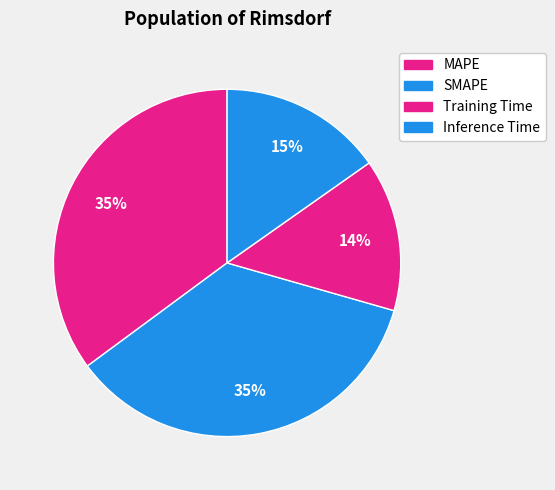

Count the number of slices in the pie.

4